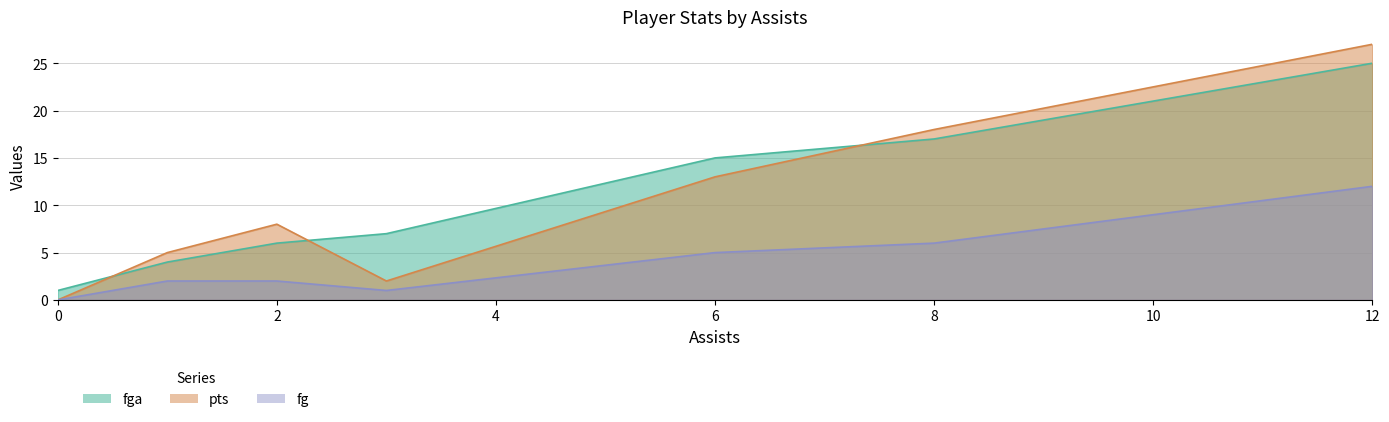

Read the pts value at 3.

2